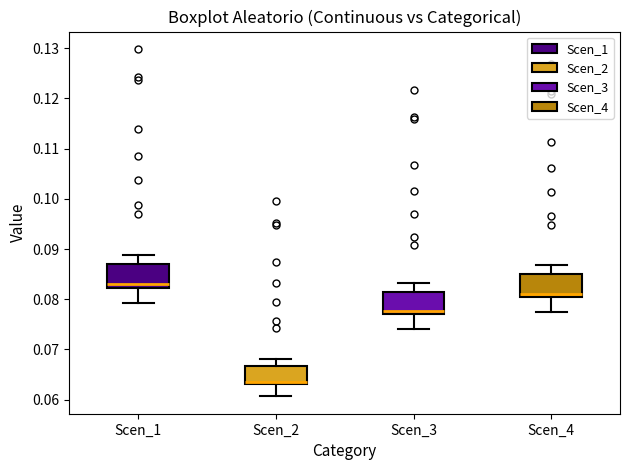

Where does the upper whisker of the box for Scen_1 end on the y-axis? The values are not printed on the chart, so give them approximately, as read against the axis.

0.089